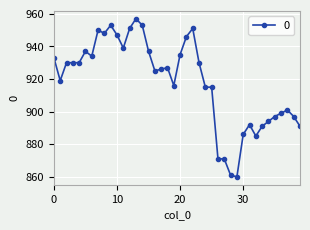

True or false: there are more than 2 points higher than both neighbors.

True